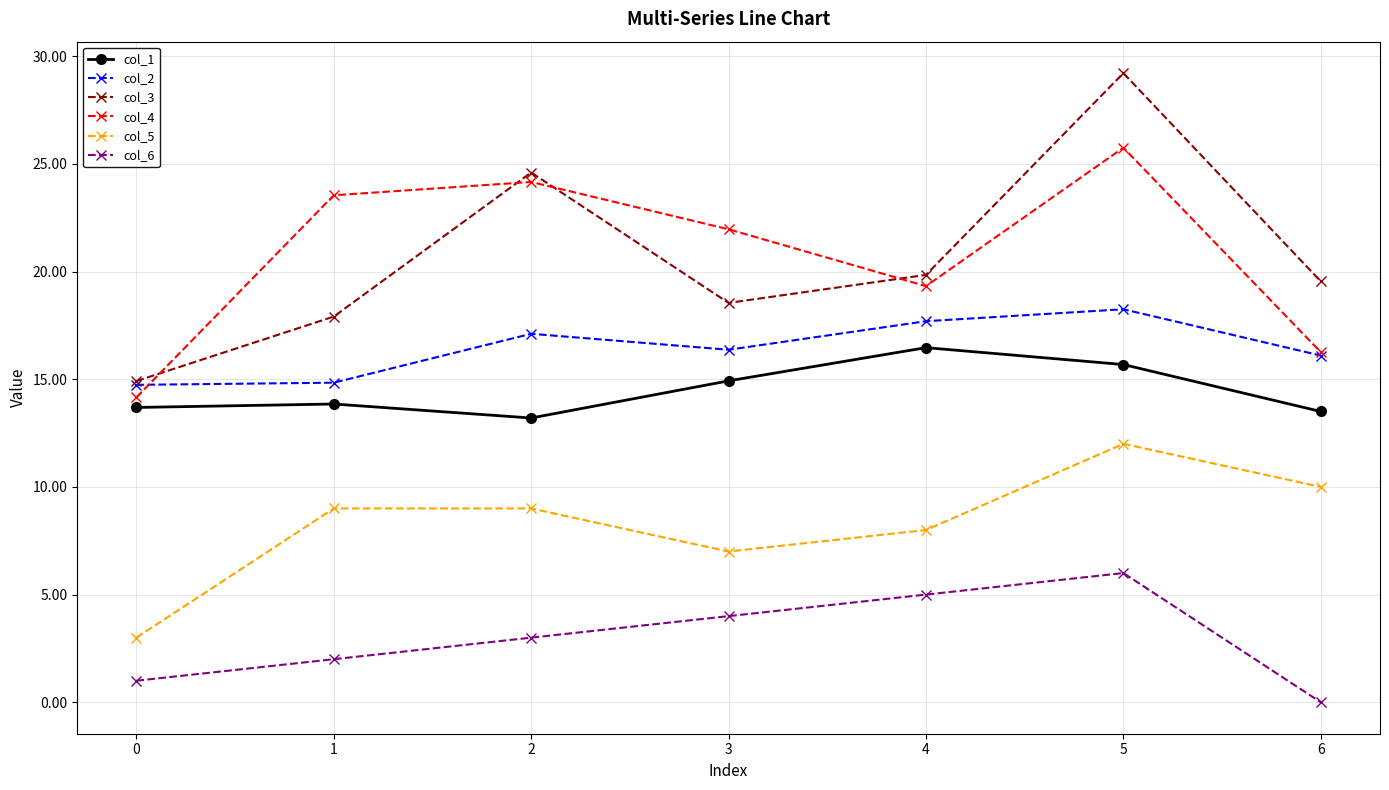

Which series changed the most between 0 and 6?

col_5